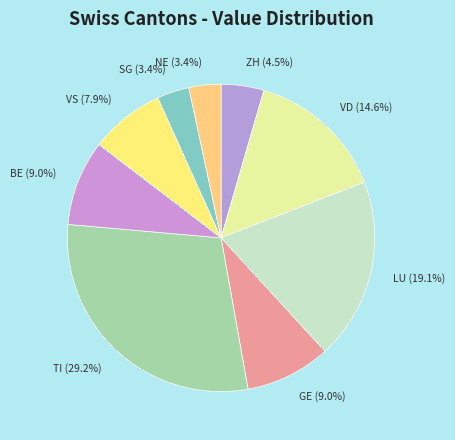

How many segments does this pie chart have?

9